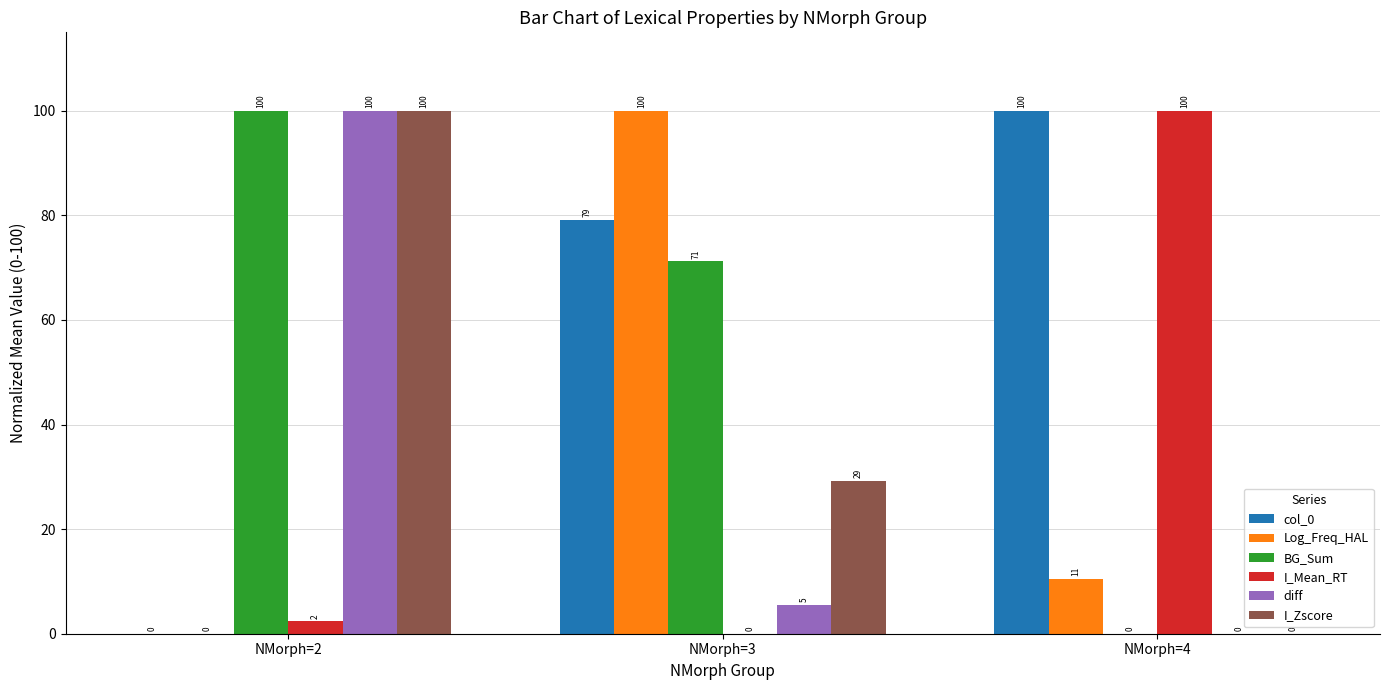

Read the Log_Freq_HAL value at NMorph=4.

10.5